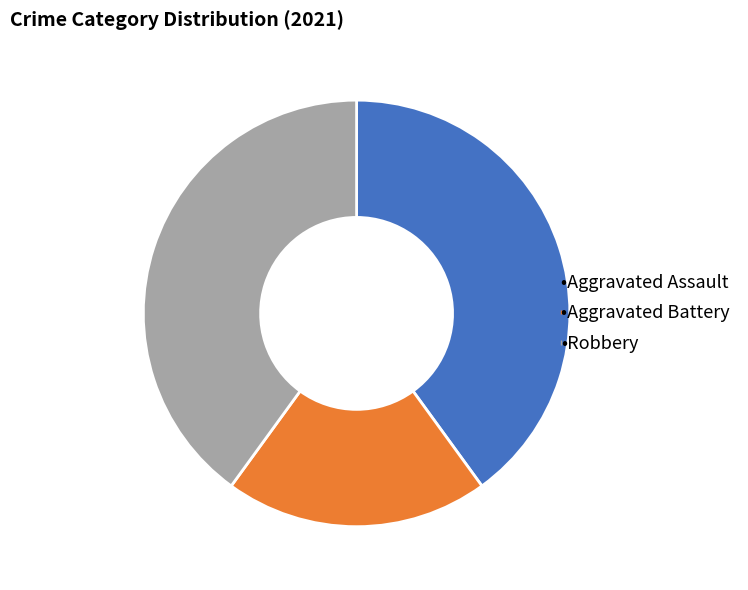

Is there any slice that represents more than half of the pie?

No